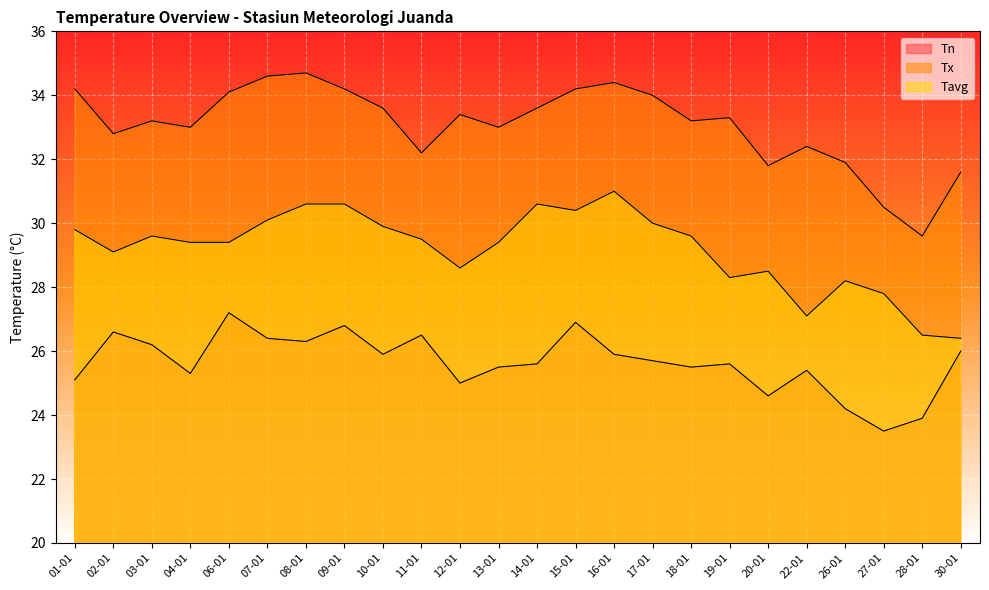

What is the difference between the second highest and minimum values in the Tx series?

5.0